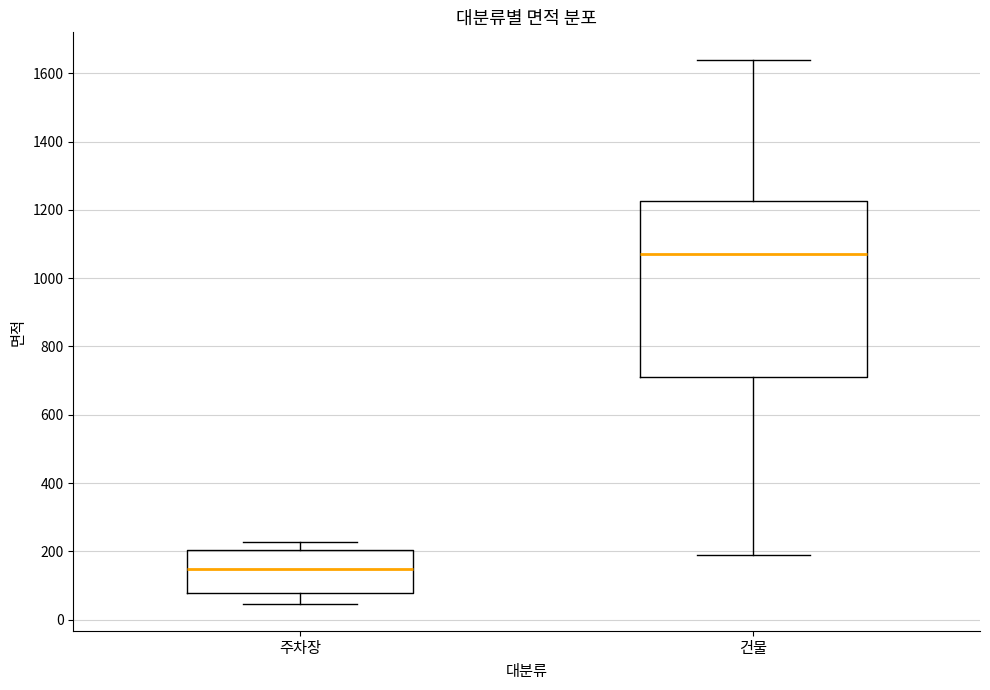

Reading left to right, read every box against the y-axis: the position of its median line, the range the box covers, and the ends of its whiskers. The values are not printed on the chart, so give them approximately, as read against the axis.

주차장: median 140, box 80 to 200, whiskers 40 to 220
건물: median 1080, box 720 to 1220, whiskers 180 to 1640